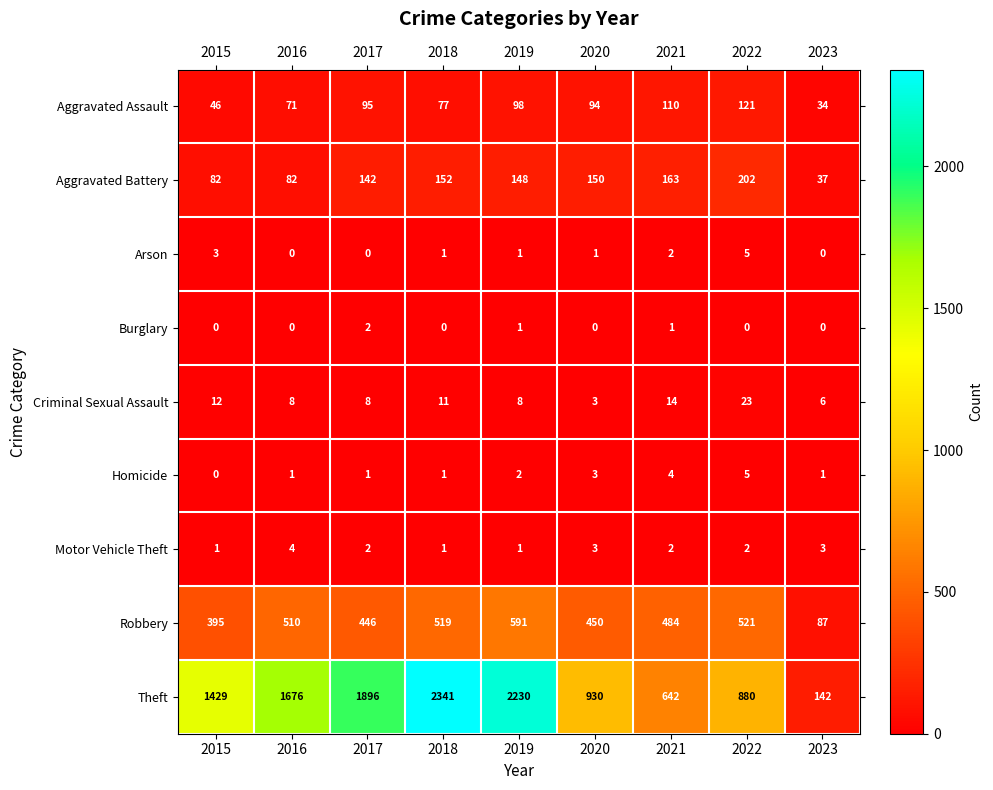

Which series has the largest total across all categories?

Theft